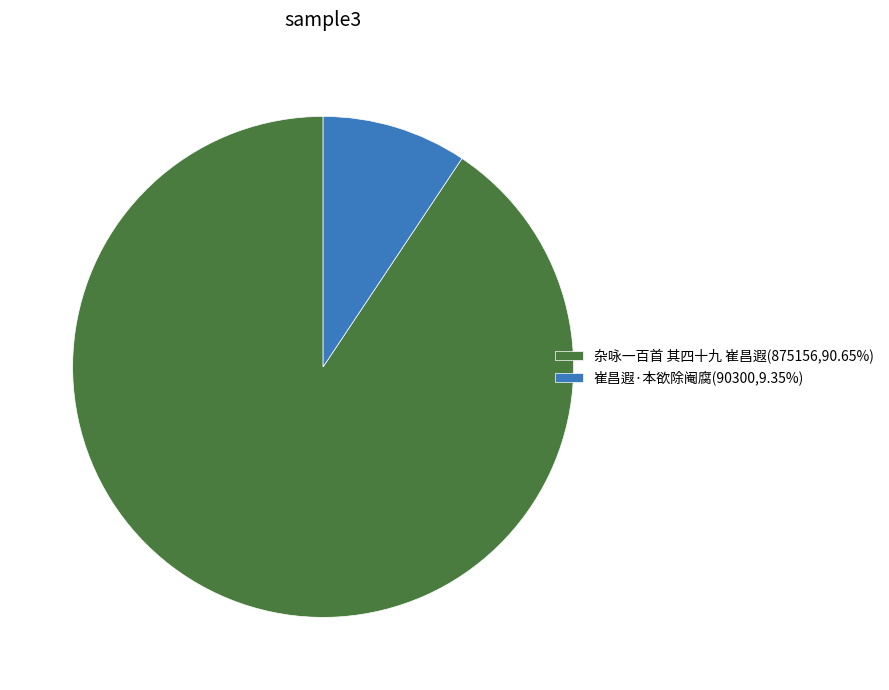

Combined, do 崔昌遐·本欲除阉腐 and 杂咏一百首 其四十九 崔昌遐 account for over 50%?

Yes